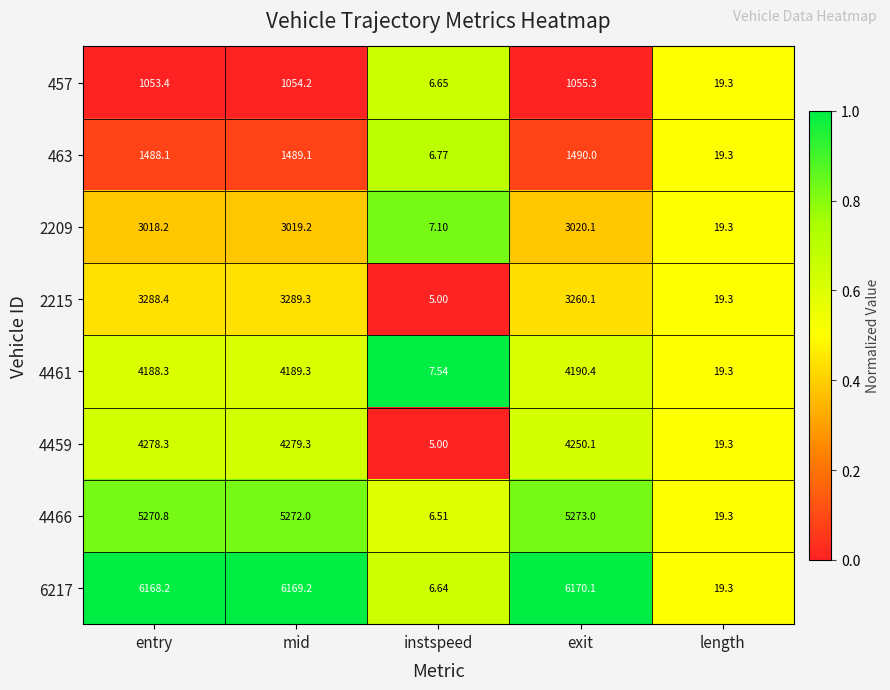

Which label corresponds to the largest value in the chart?

exit